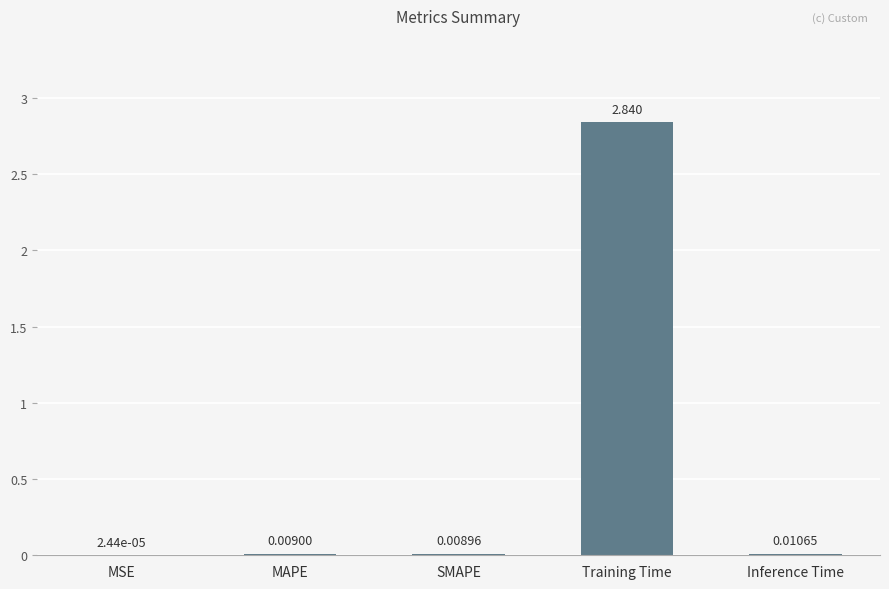

What is the average value?

0.6